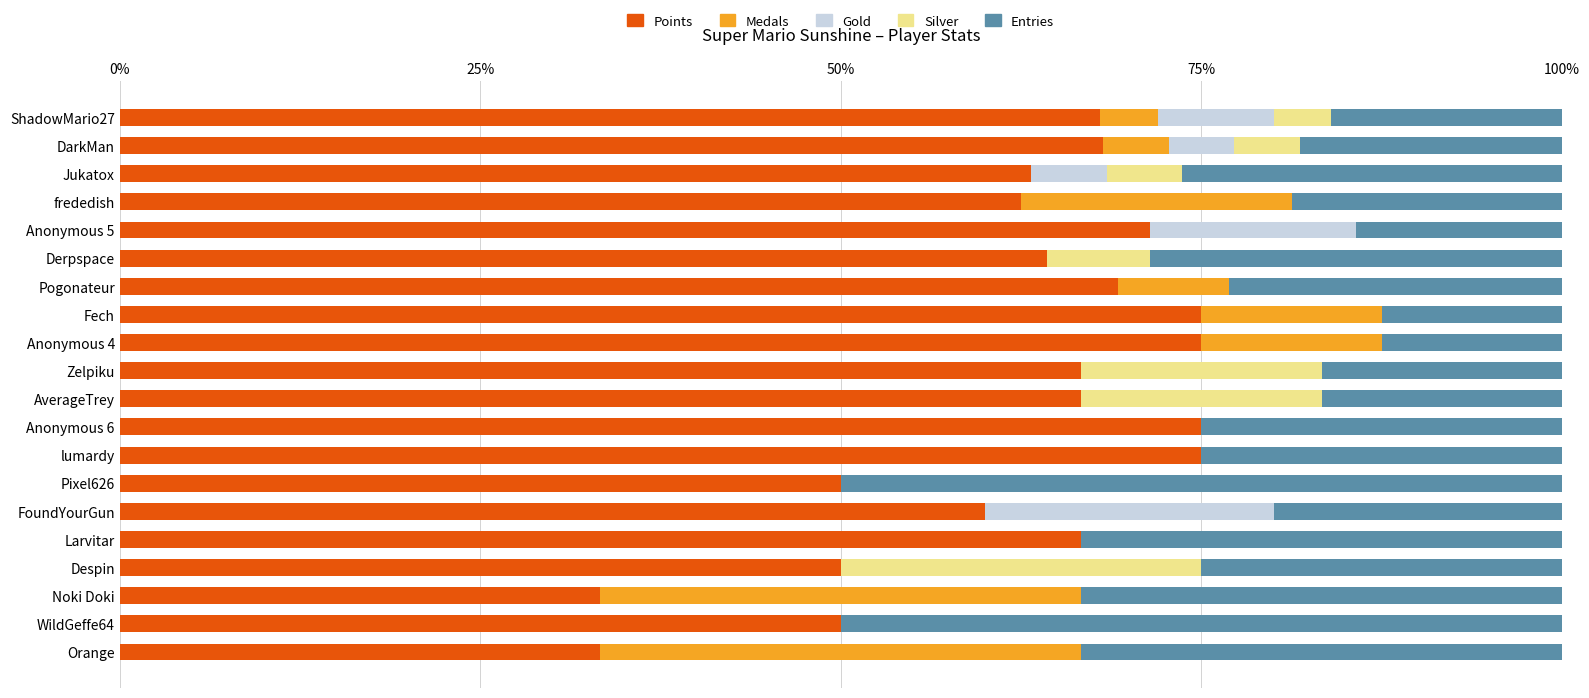

What is the maximum value for Points?

75.0